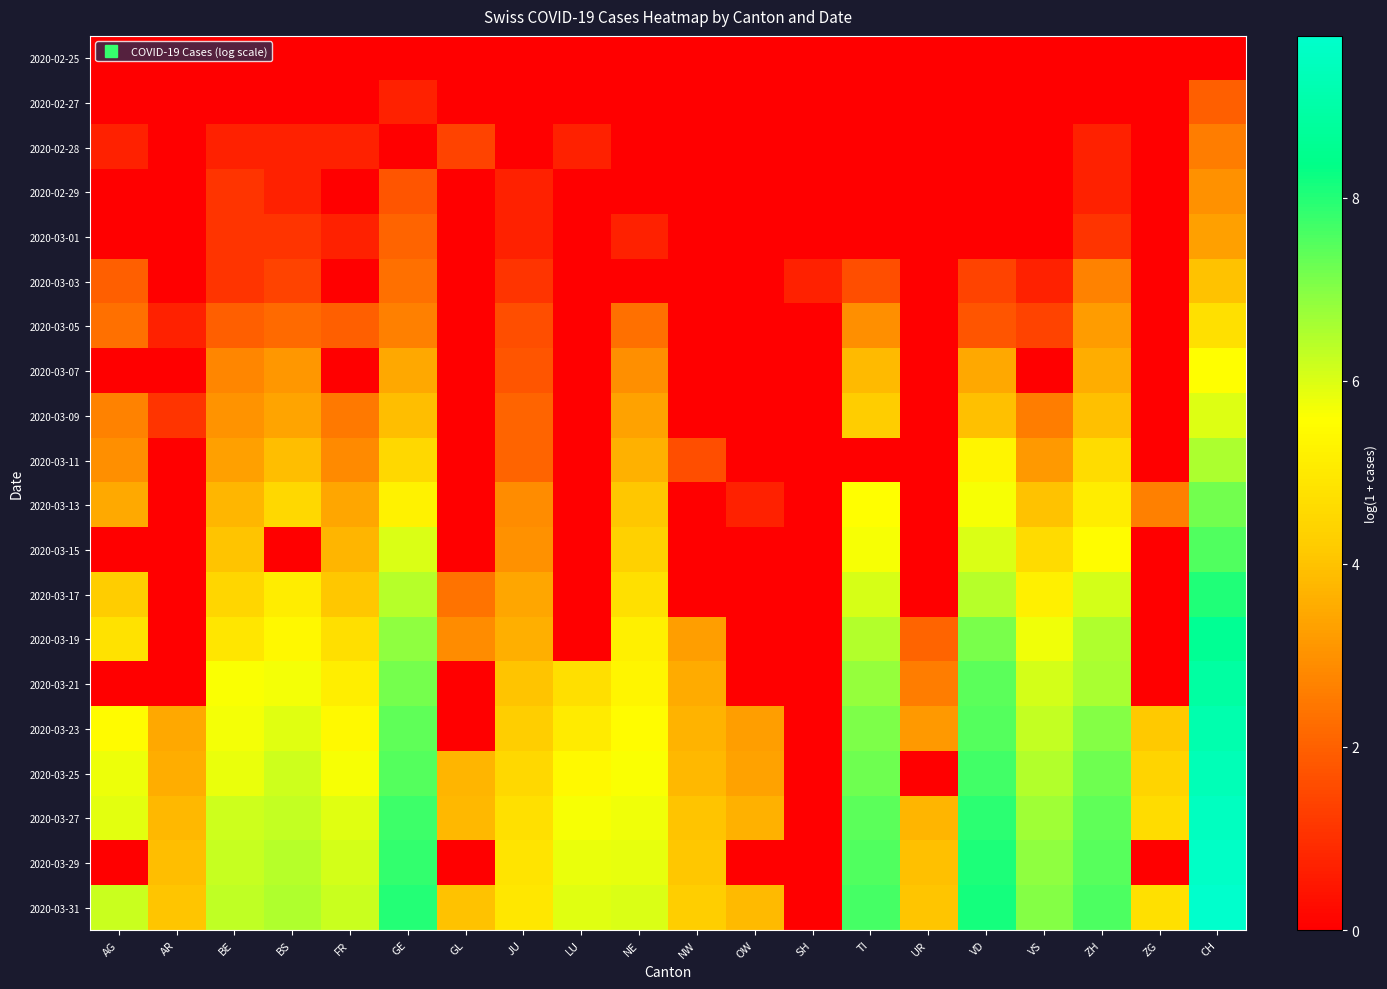

Reading left to right, transcribe all the data shown in this chart.

2020-02-25: AG=0.0	AR=0.0	BE=0.0	BS=0.0	FR=0.0	GE=0.0	GL=0.0	JU=0.0	LU=0.0	NE=0.0	NW=0.0	OW=0.0	SH=0.0	TI=0.0	UR=0.0	VD=0.0	VS=0.0	ZH=0.0	ZG=0.0	CH=0.0
2020-02-27: AG=0.0	AR=0.0	BE=0.0	BS=0.0	FR=0.0	GE=0.7	GL=0.0	JU=0.0	LU=0.0	NE=0.0	NW=0.0	OW=0.0	SH=0.0	TI=0.0	UR=0.0	VD=0.0	VS=0.0	ZH=0.0	ZG=0.0	CH=1.9
2020-02-28: AG=0.7	AR=0.0	BE=0.7	BS=0.7	FR=0.7	GE=0.0	GL=1.4	JU=0.0	LU=0.7	NE=0.0	NW=0.0	OW=0.0	SH=0.0	TI=0.0	UR=0.0	VD=0.0	VS=0.0	ZH=0.7	ZG=0.0	CH=2.6
2020-02-29: AG=0.0	AR=0.0	BE=1.1	BS=0.7	FR=0.0	GE=1.8	GL=0.0	JU=0.7	LU=0.0	NE=0.0	NW=0.0	OW=0.0	SH=0.0	TI=0.0	UR=0.0	VD=0.0	VS=0.0	ZH=0.7	ZG=0.0	CH=3.0
2020-03-01: AG=0.0	AR=0.0	BE=1.1	BS=1.1	FR=0.7	GE=2.1	GL=0.0	JU=0.7	LU=0.0	NE=0.7	NW=0.0	OW=0.0	SH=0.0	TI=0.0	UR=0.0	VD=0.0	VS=0.0	ZH=1.1	ZG=0.0	CH=3.3
2020-03-03: AG=1.9	AR=0.0	BE=1.1	BS=1.4	FR=0.0	GE=2.3	GL=0.0	JU=1.1	LU=0.0	NE=0.0	NW=0.0	OW=0.0	SH=0.7	TI=1.6	UR=0.0	VD=1.4	VS=0.7	ZH=2.7	ZG=0.0	CH=4.0
2020-03-05: AG=2.3	AR=0.7	BE=1.9	BS=2.2	FR=1.9	GE=2.6	GL=0.0	JU=1.6	LU=0.0	NE=2.3	NW=0.0	OW=0.0	SH=0.0	TI=2.9	UR=0.0	VD=1.8	VS=1.4	ZH=3.2	ZG=0.0	CH=4.8
2020-03-07: AG=0.0	AR=0.0	BE=2.8	BS=3.1	FR=0.0	GE=3.4	GL=0.0	JU=1.8	LU=0.0	NE=2.9	NW=0.0	OW=0.0	SH=0.0	TI=3.8	UR=0.0	VD=3.4	VS=0.0	ZH=3.6	ZG=0.0	CH=5.5
2020-03-09: AG=2.7	AR=1.1	BE=3.0	BS=3.4	FR=2.5	GE=3.9	GL=0.0	JU=2.1	LU=0.0	NE=3.3	NW=0.0	OW=0.0	SH=0.0	TI=4.2	UR=0.0	VD=4.0	VS=2.6	ZH=3.9	ZG=0.0	CH=6.0
2020-03-11: AG=2.9	AR=0.0	BE=3.3	BS=3.9	FR=2.8	GE=4.5	GL=0.0	JU=2.1	LU=0.0	NE=3.6	NW=1.6	OW=0.0	SH=0.0	TI=0.0	UR=0.0	VD=5.3	VS=3.1	ZH=4.6	ZG=0.0	CH=6.5
2020-03-13: AG=3.5	AR=0.0	BE=3.8	BS=4.5	FR=3.4	GE=5.2	GL=0.0	JU=2.9	LU=0.0	NE=4.1	NW=0.0	OW=0.7	SH=0.0	TI=5.6	UR=0.0	VD=5.7	VS=4.0	ZH=5.1	ZG=2.6	CH=7.2
2020-03-15: AG=0.0	AR=0.0	BE=4.0	BS=0.0	FR=3.7	GE=6.0	GL=0.0	JU=3.0	LU=0.0	NE=4.3	NW=0.0	OW=0.0	SH=0.0	TI=5.7	UR=0.0	VD=6.0	VS=4.6	ZH=5.5	ZG=0.0	CH=7.5
2020-03-17: AG=4.2	AR=0.0	BE=4.5	BS=5.1	FR=4.1	GE=6.4	GL=2.4	JU=3.4	LU=0.0	NE=4.7	NW=0.0	OW=0.0	SH=0.0	TI=6.0	UR=0.0	VD=6.4	VS=5.2	ZH=6.1	ZG=0.0	CH=8.0
2020-03-19: AG=4.8	AR=0.0	BE=4.9	BS=5.4	FR=4.7	GE=6.9	GL=2.9	JU=3.6	LU=0.0	NE=5.2	NW=3.3	OW=0.0	SH=0.0	TI=6.5	UR=2.1	VD=7.1	VS=5.7	ZH=6.5	ZG=0.0	CH=8.6
2020-03-21: AG=0.0	AR=0.0	BE=5.6	BS=5.7	FR=5.1	GE=7.2	GL=0.0	JU=4.0	LU=4.7	NE=5.3	NW=3.5	OW=0.0	SH=0.0	TI=6.8	UR=2.6	VD=7.4	VS=6.1	ZH=6.6	ZG=0.0	CH=8.9
2020-03-23: AG=5.5	AR=3.4	BE=5.7	BS=5.9	FR=5.4	GE=7.4	GL=0.0	JU=4.2	LU=5.1	NE=5.5	NW=3.7	OW=3.3	SH=0.0	TI=7.1	UR=3.1	VD=7.5	VS=6.3	ZH=7.0	ZG=4.1	CH=9.1
2020-03-25: AG=5.8	AR=3.6	BE=5.8	BS=6.1	FR=5.7	GE=7.5	GL=3.7	JU=4.5	LU=5.4	NE=5.6	NW=3.8	OW=3.3	SH=0.0	TI=7.2	UR=0.0	VD=7.7	VS=6.5	ZH=7.2	ZG=4.4	CH=9.3
2020-03-27: AG=5.9	AR=3.8	BE=6.1	BS=6.3	FR=5.9	GE=7.7	GL=3.8	JU=4.7	LU=5.7	NE=5.8	NW=4.0	OW=3.6	SH=0.0	TI=7.4	UR=3.7	VD=7.9	VS=6.7	ZH=7.4	ZG=4.6	CH=9.5
2020-03-29: AG=0.0	AR=3.9	BE=6.2	BS=6.4	FR=6.1	GE=7.8	GL=0.0	JU=4.9	LU=5.8	NE=5.8	NW=4.1	OW=0.0	SH=0.0	TI=7.5	UR=3.9	VD=8.1	VS=6.9	ZH=7.5	ZG=0.0	CH=9.6
2020-03-31: AG=6.2	AR=4.1	BE=6.3	BS=6.5	FR=6.2	GE=8.0	GL=4.0	JU=4.9	LU=5.9	NE=6.0	NW=4.3	OW=3.9	SH=0.0	TI=7.6	UR=4.1	VD=8.2	VS=7.0	ZH=7.6	ZG=4.7	CH=9.8